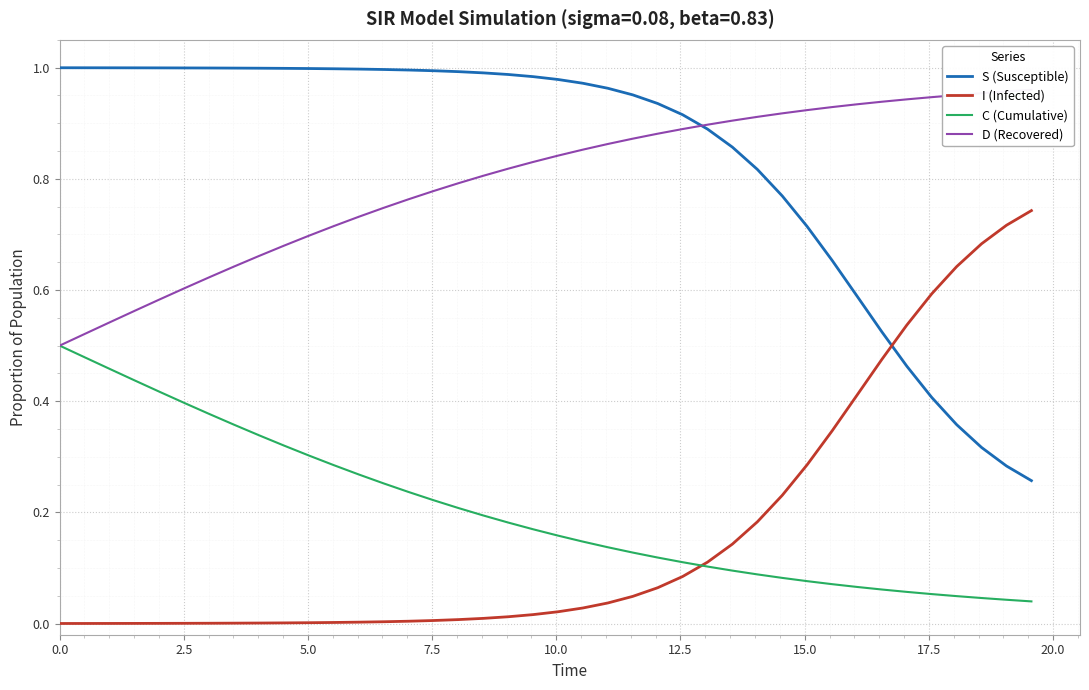

After their last crossing, which series has the higher values: S (Susceptible) or I (Infected)?

I (Infected)